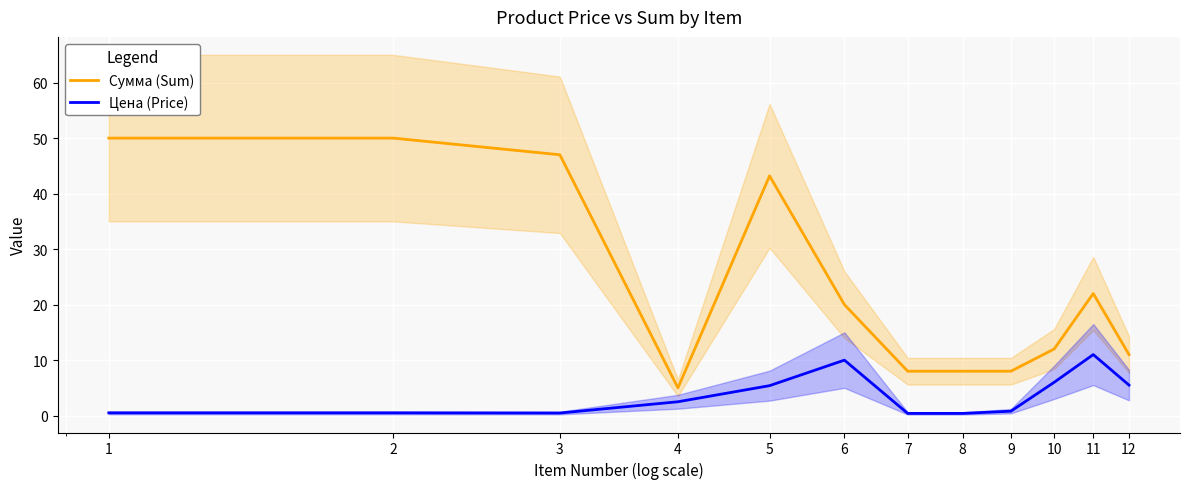

What is the difference between the second highest and second lowest values in the Цена (Price) series?

9.6